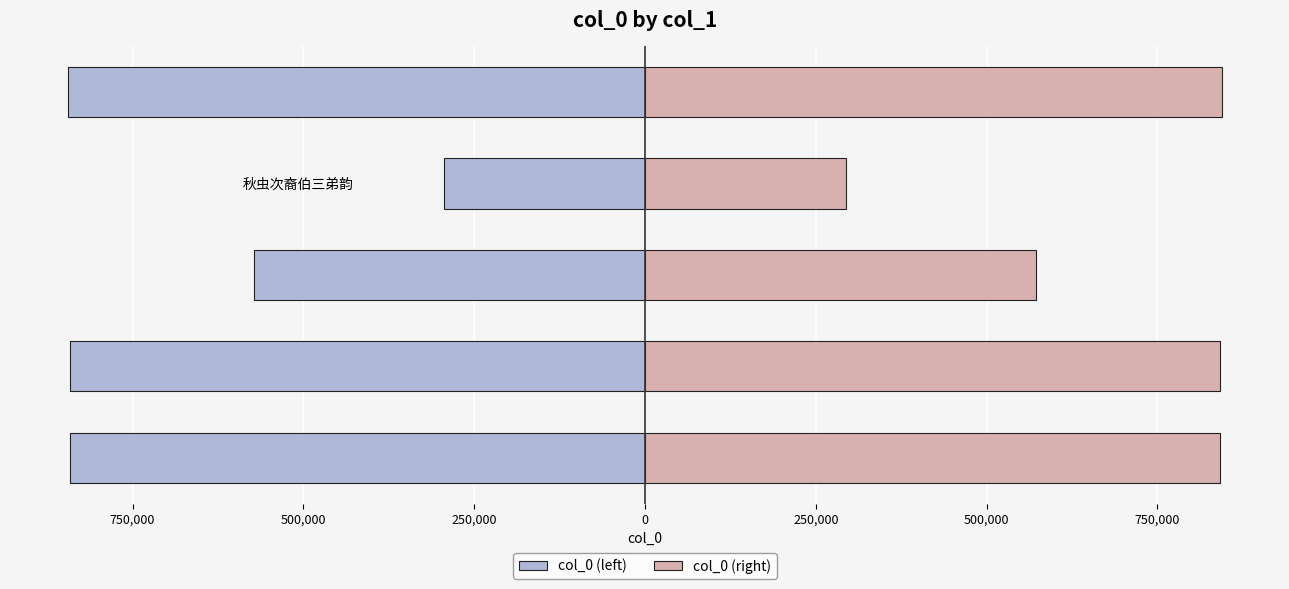

What is the sum of all col_0 (right) values?

3395527